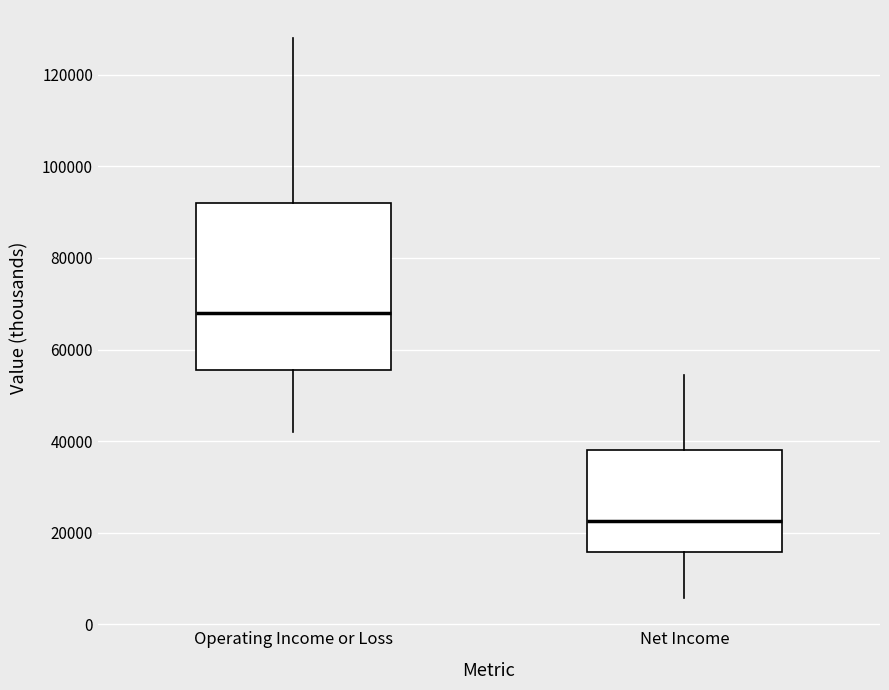

Reading left to right, transcribe this box plot: for each box, give where its median line is, the range the box spans, and where its two whiskers end, as read against the y-axis. The values are not printed on the chart, so give them approximately, as read against the axis.

Operating Income or Loss: median 68000, box 56000 to 92000, whiskers 42000 to 128000
Net Income: median 22000, box 16000 to 38000, whiskers 6000 to 54000